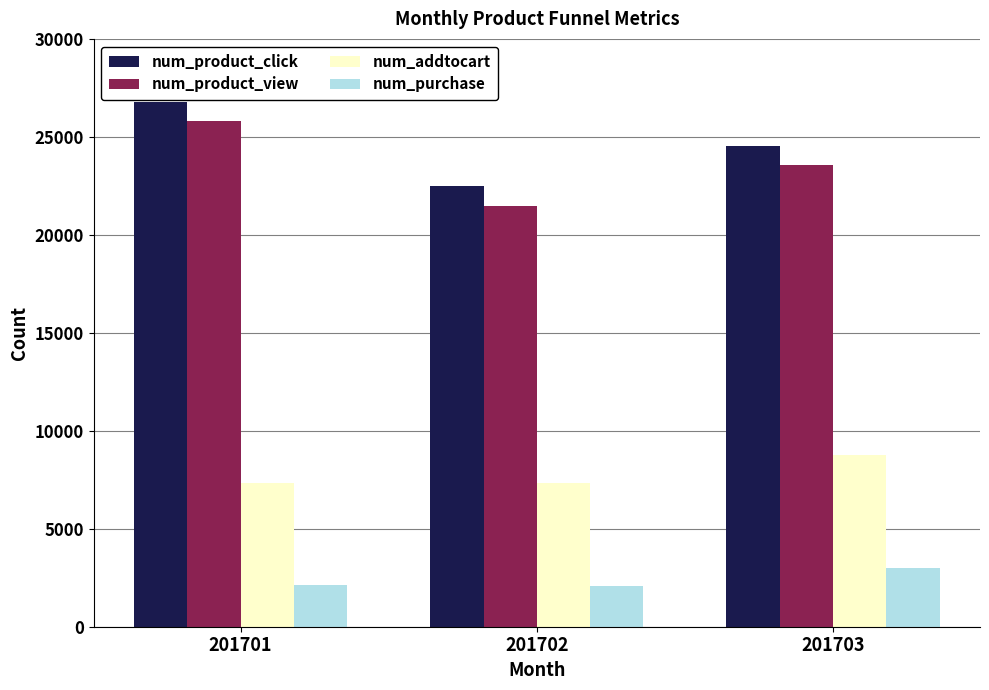

What is the sum of the num_purchase values at 201702 and 201701?

4203